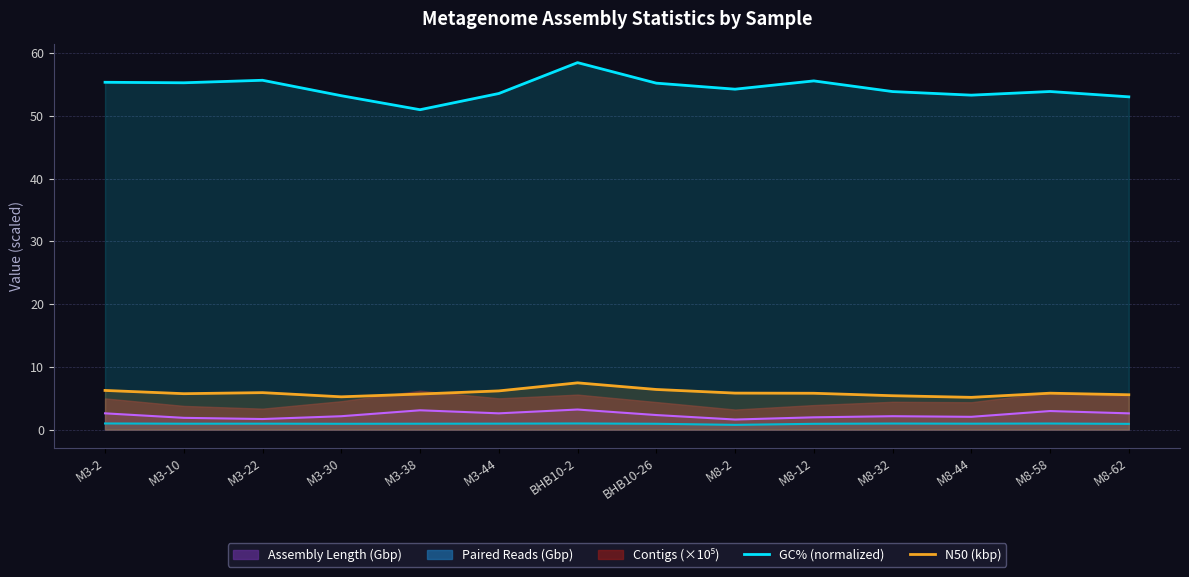

True or false: Assembly Length (Gbp) and GC% (normalized) cross at least once.

False